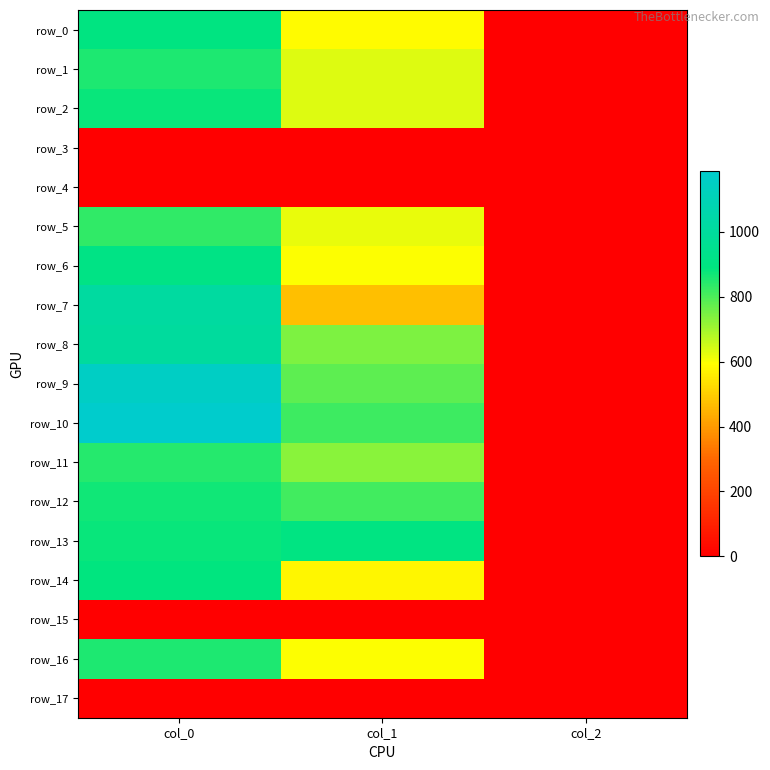

Reading right to left, extract all data points from this chart.

row_0: 2.0	587.2	896.7
row_1: 2.0	631.1	853.3
row_2: 2.0	634.5	880.0
row_3: 0.0	0.0	0.0
row_4: 0.0	0.0	0.0
row_5: 2.0	621.0	830.0
row_6: 2.0	597.4	910.0
row_7: 2.0	472.5	1016.7
row_8: 2.0	745.9	1003.3
row_9: 2.0	783.0	1156.7
row_10: 2.0	816.8	1186.7
row_11: 2.0	729.0	846.7
row_12: 2.0	813.4	870.0
row_13: 2.0	901.1	880.0
row_14: 2.0	577.1	886.7
row_15: 0.0	0.0	0.0
row_16: 2.0	594.0	856.7
row_17: 0.0	0.0	0.0